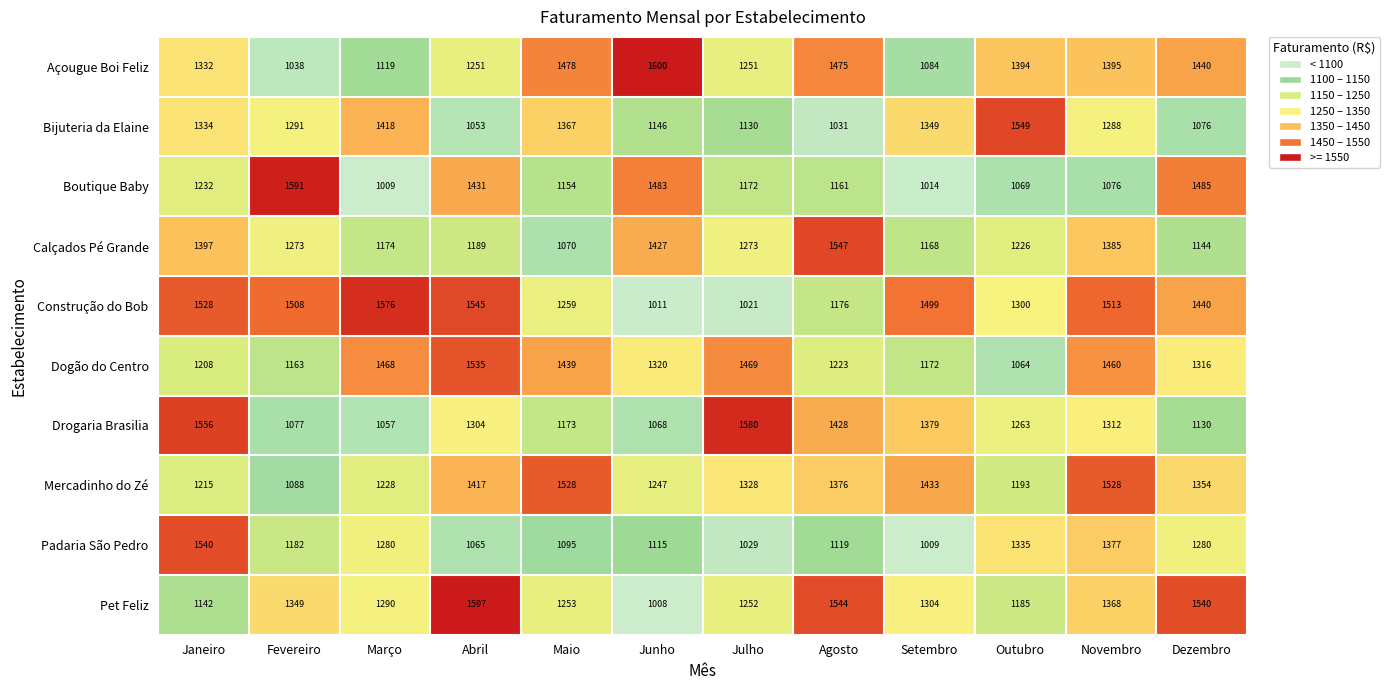

Which category has the highest value in the Boutique Baby series?

Fevereiro